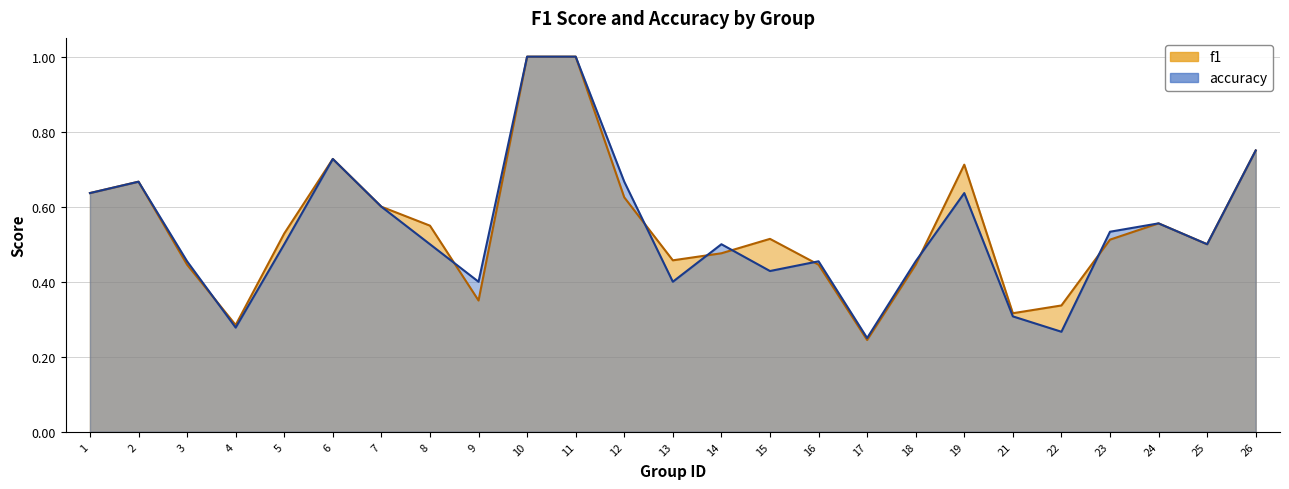

At which category does f1 reach its first local peak?

2